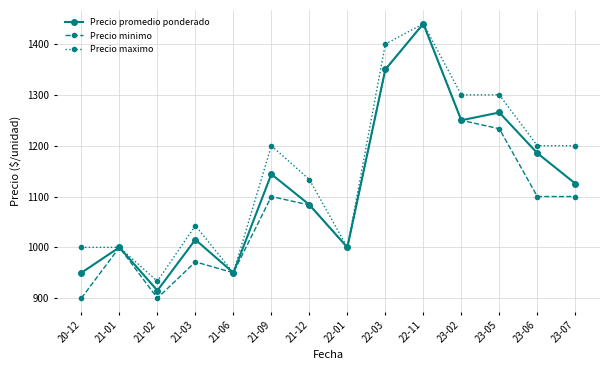

Is it true that Precio minimo equals 2086.3 at 23-02?

False